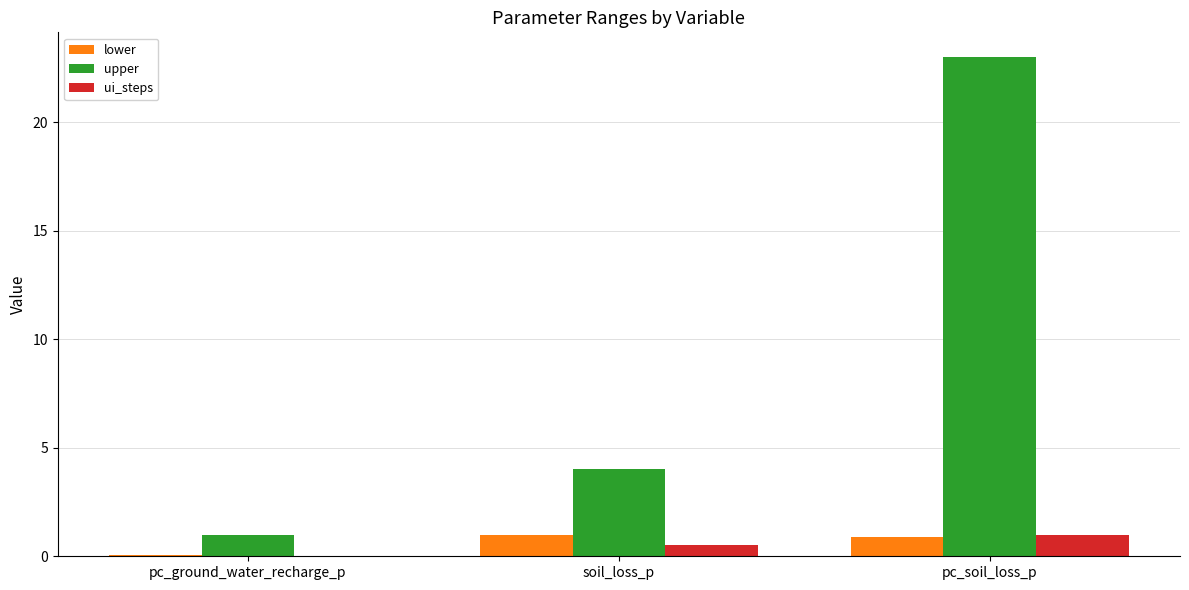

Is it true that ui_steps equals 1.0 at pc_soil_loss_p?

True